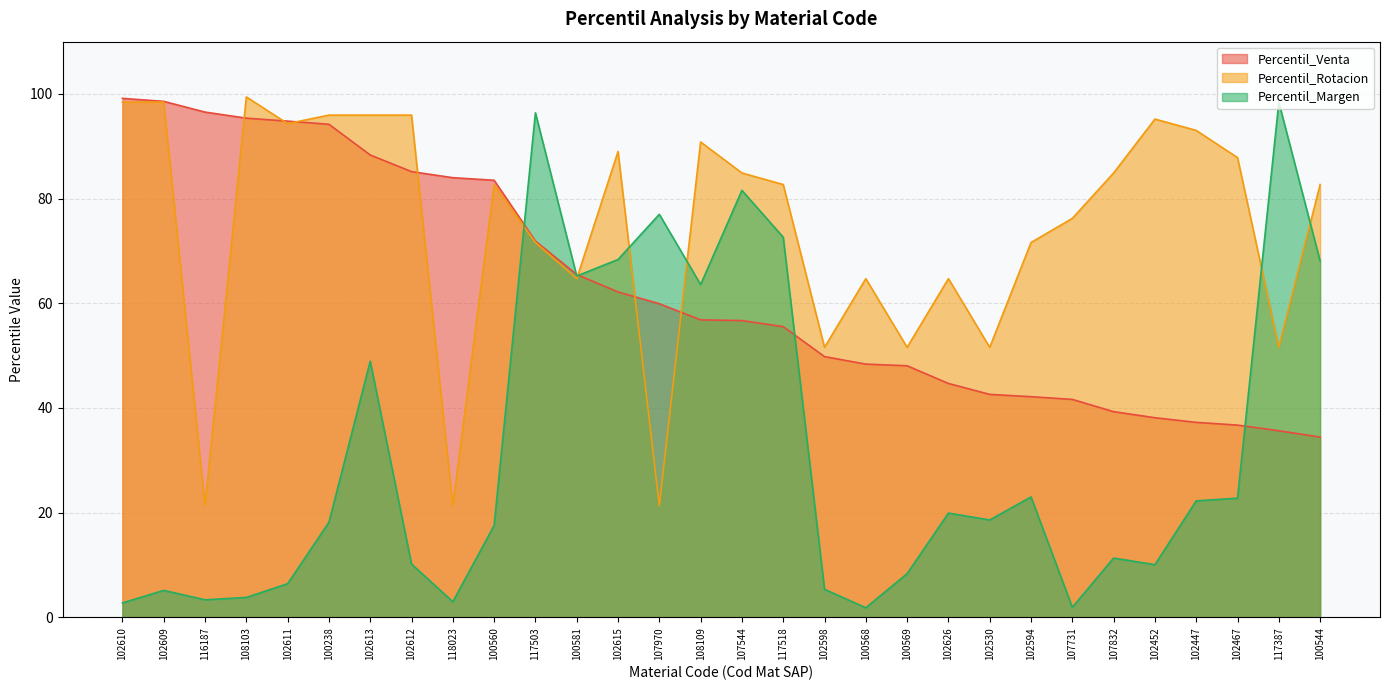

What is the label of the 2nd point from the left?

102609